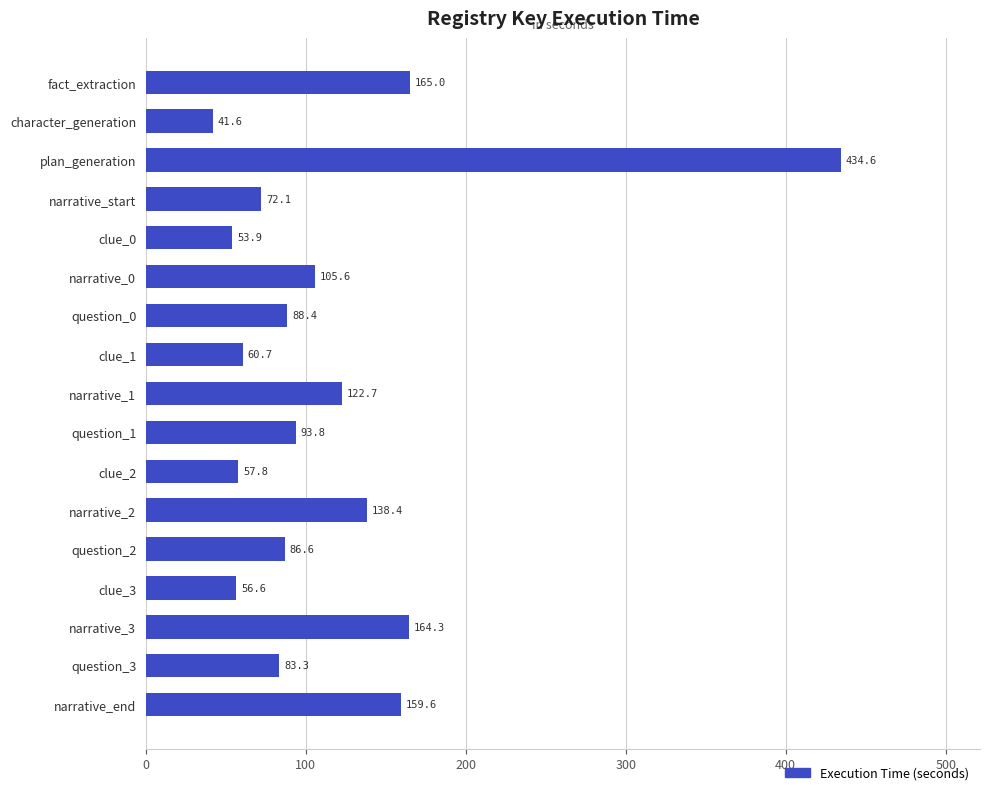

How many bars are there in total?

17